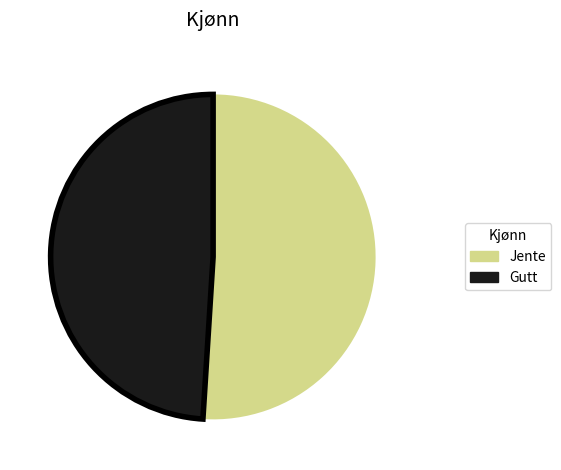

True or false: Jente accounts for 45% of the total.

False